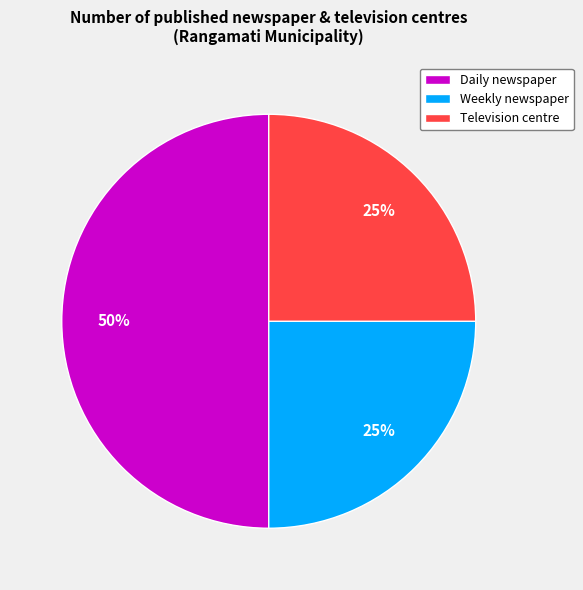

Count the number of slices in the pie.

3